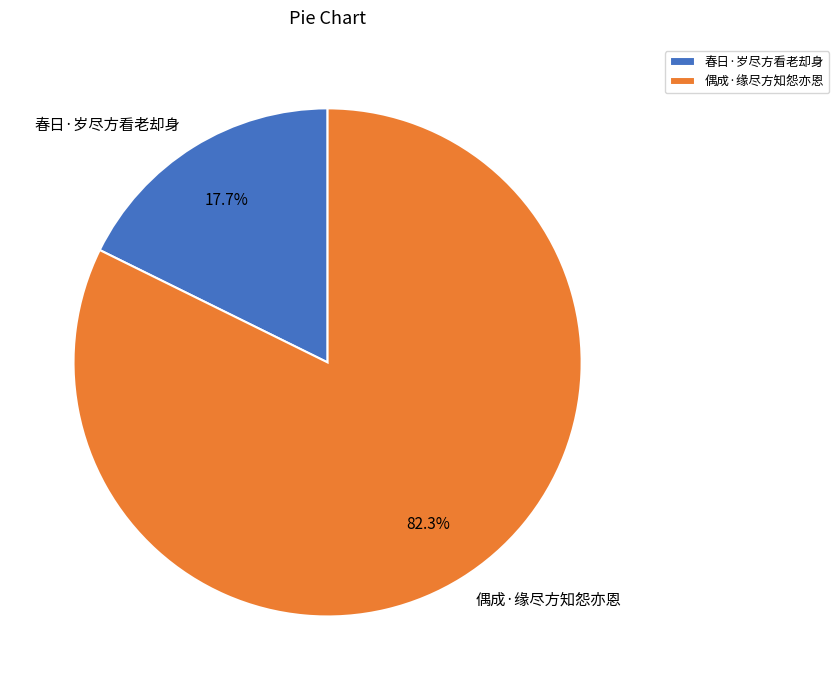

Which slice represents more than half of the pie?

偶成·缘尽方知怨亦恩